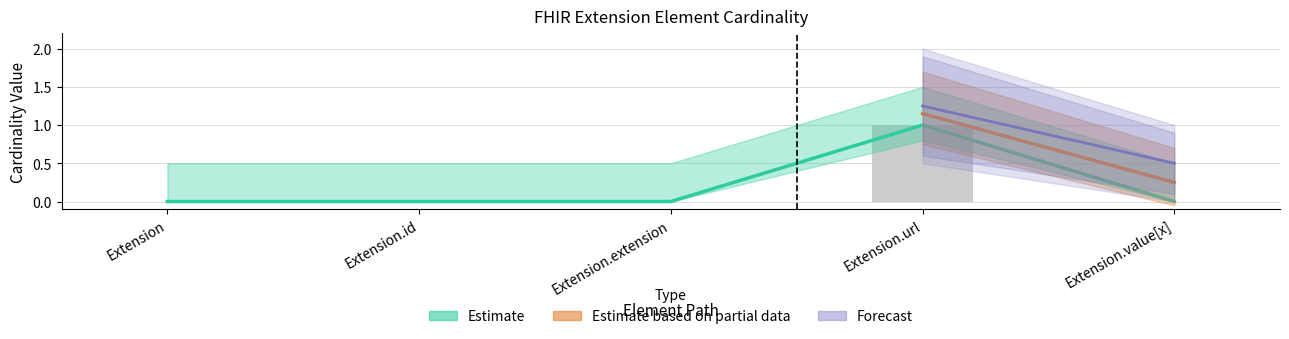

Which category has the highest value across all series?

Extension.url